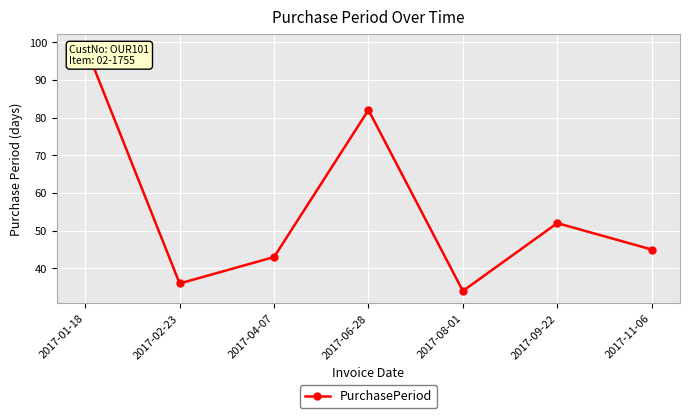

List the labels in order of value, largest first.

2017-01-18, 2017-06-28, 2017-09-22, 2017-11-06, 2017-04-07, 2017-02-23, 2017-08-01